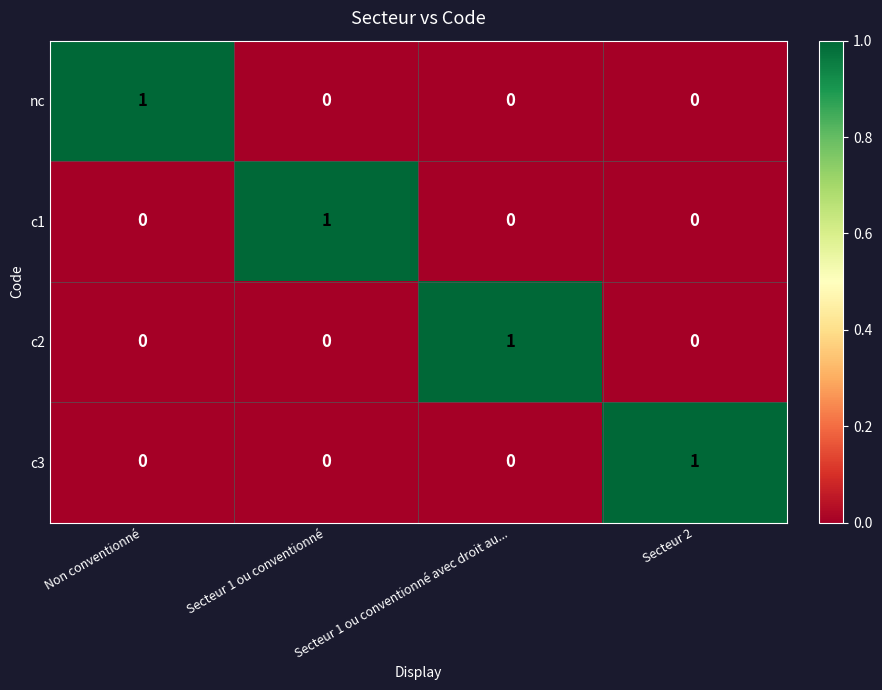

At which label does c3 reach its peak?

Secteur 2